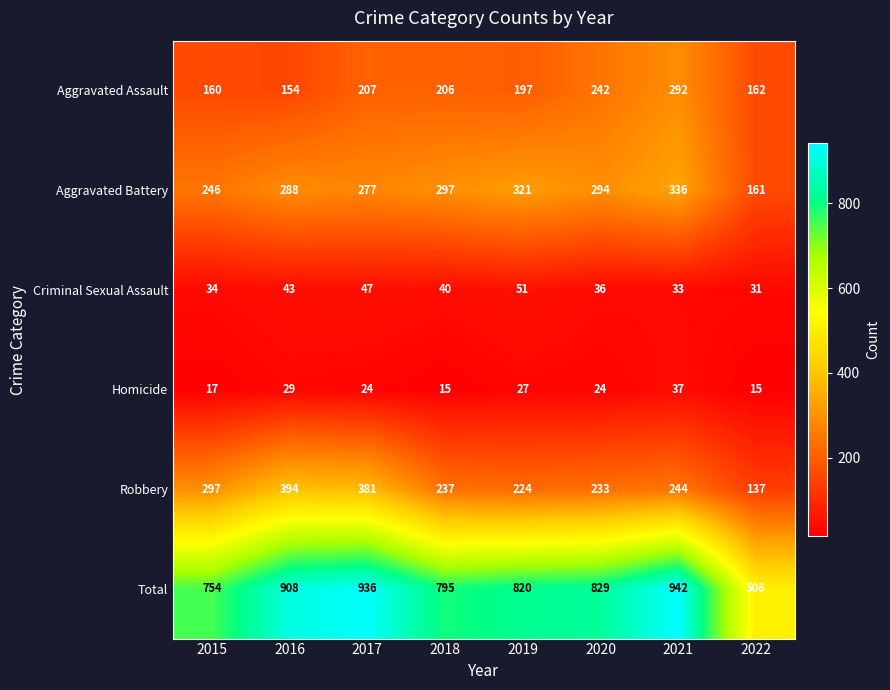

What is the difference between the second highest and second lowest values in the Total series?

182